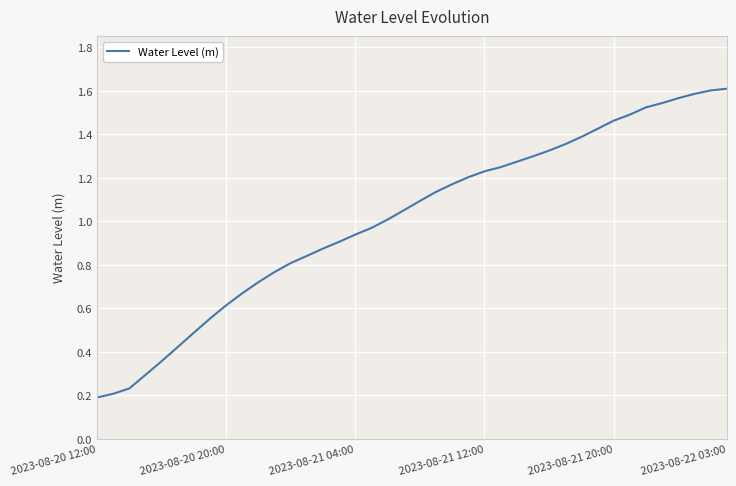

What is the sum of all values?

40.5